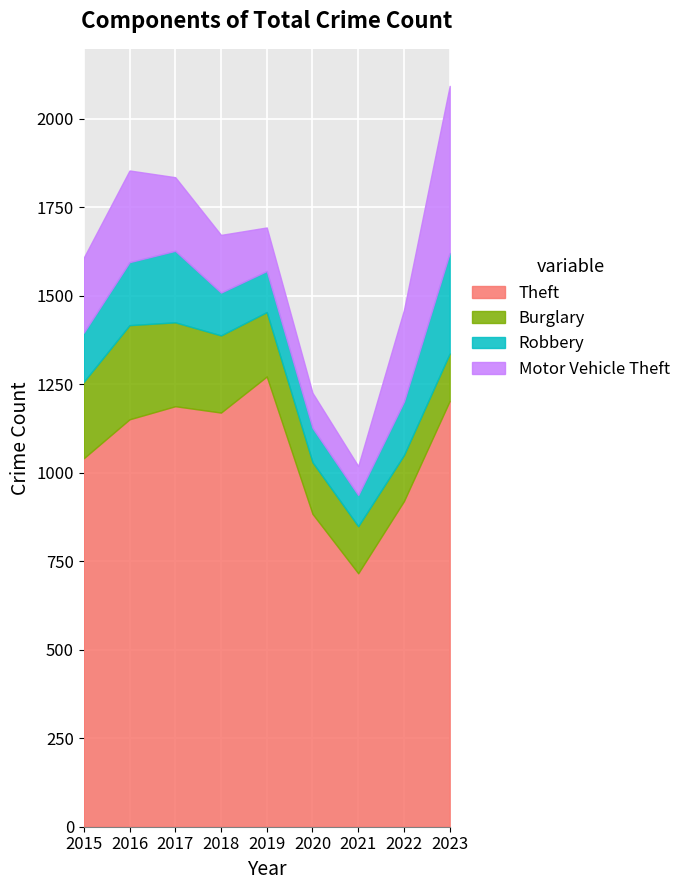

In Burglary, how many points are higher than both neighbors (excluding endpoints)?

1